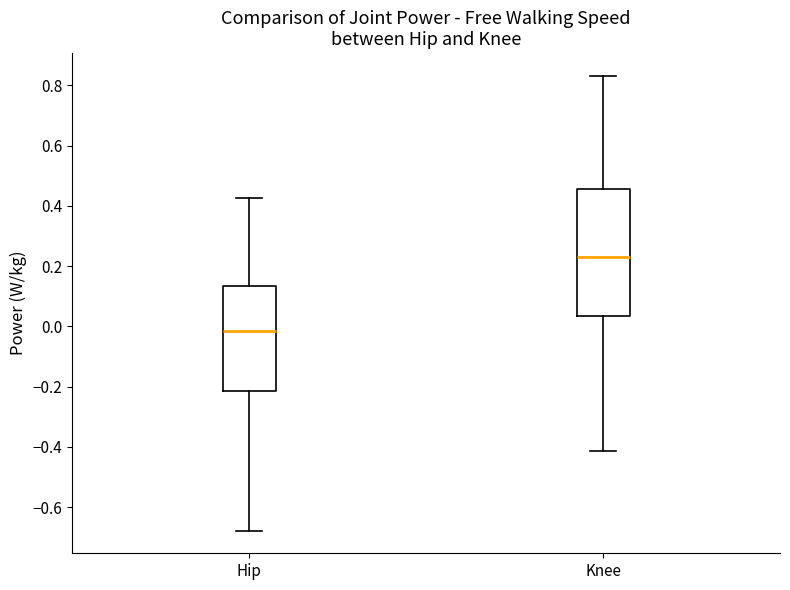

Which box's median line is the lowest?

Hip